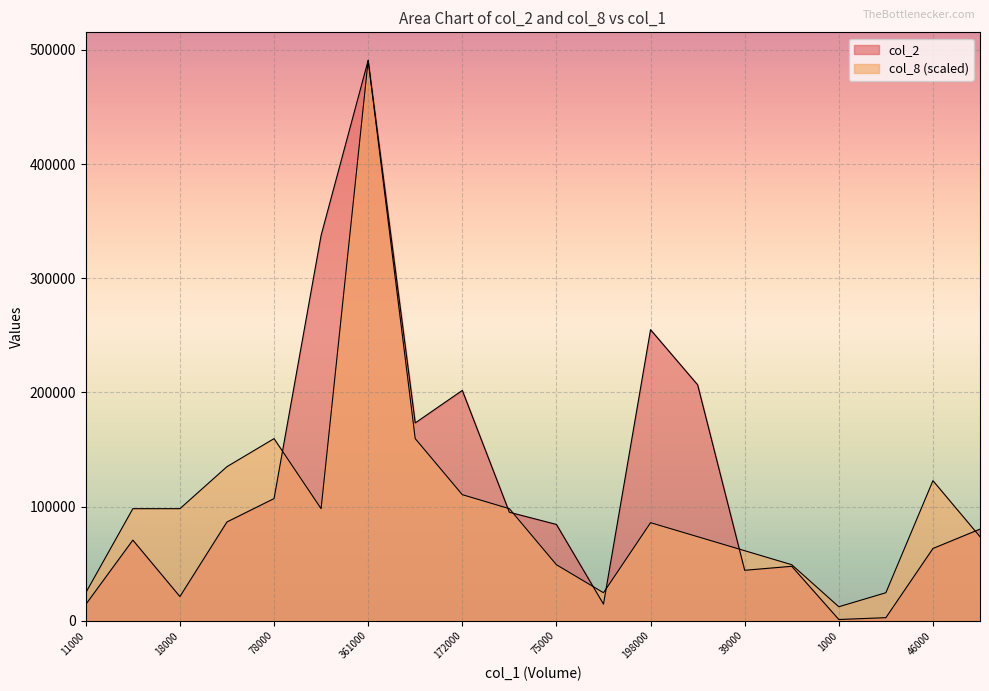

Which label corresponds to the largest value in the chart?

361000